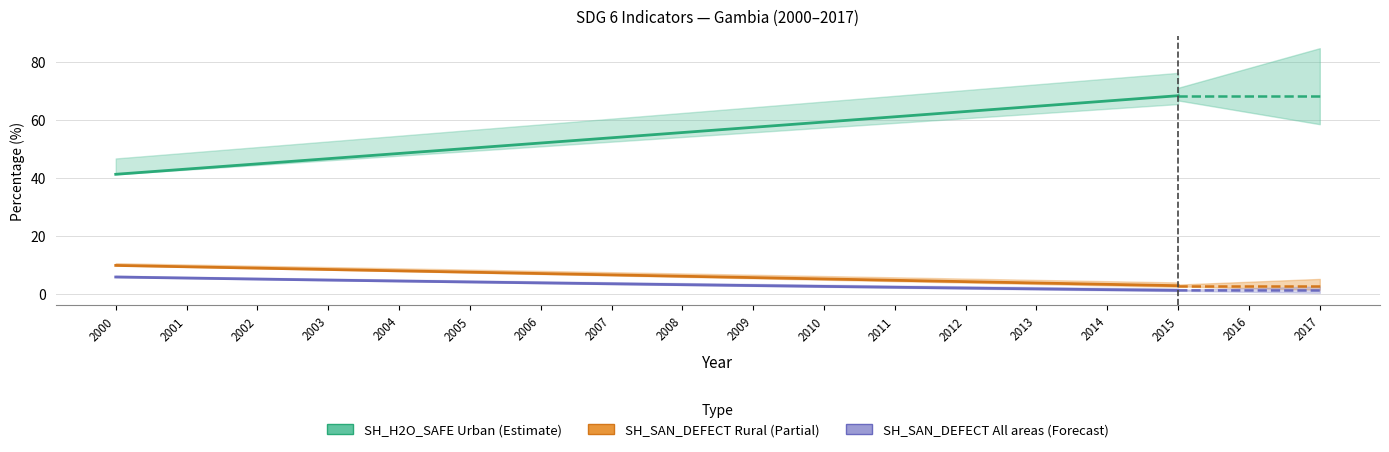

Rank the series by their maximum value, from lowest to highest.

SH_SAN_DEFECT All areas, SH_SAN_DEFECT Rural, SH_H2O_SAFE Urban